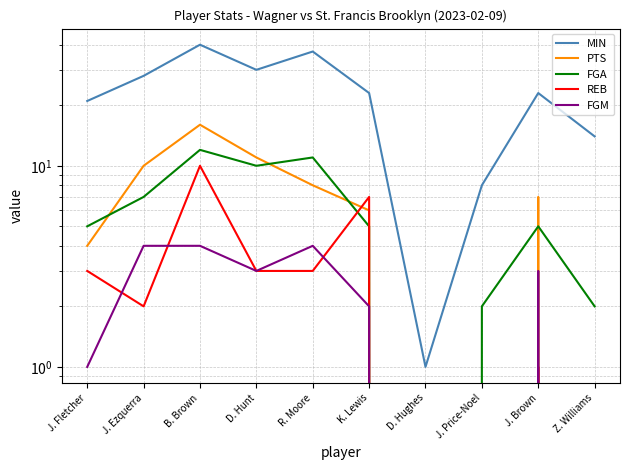

True or false: FGM and MIN cross at least once.

False